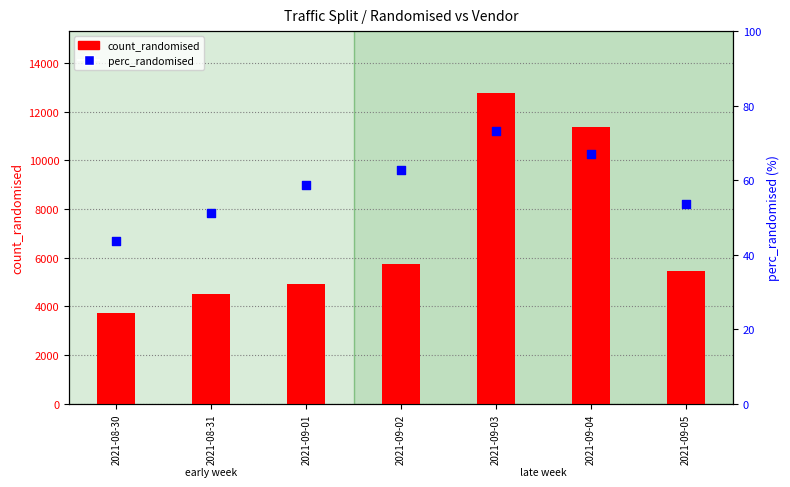

Which series reaches the maximum Y coordinate?

count_randomised